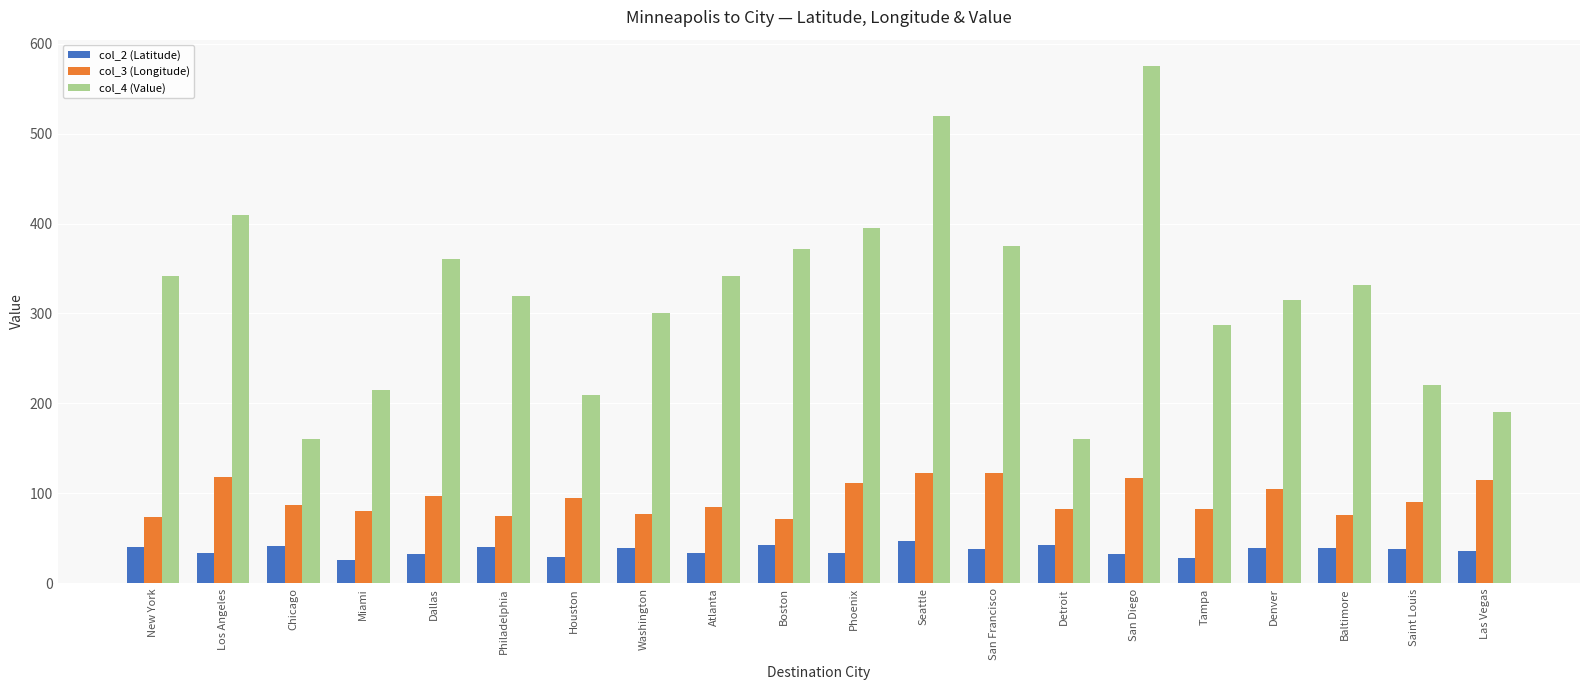

At which label does col_3 (Longitude) first exceed 90?

Los Angeles